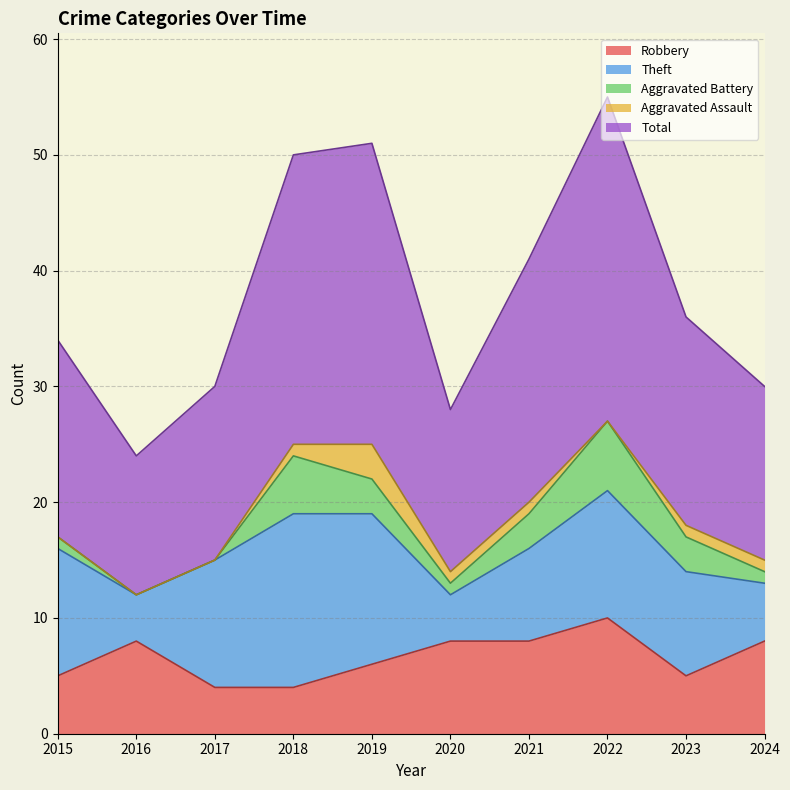

At which label does Aggravated Battery first exceed 3?

2018